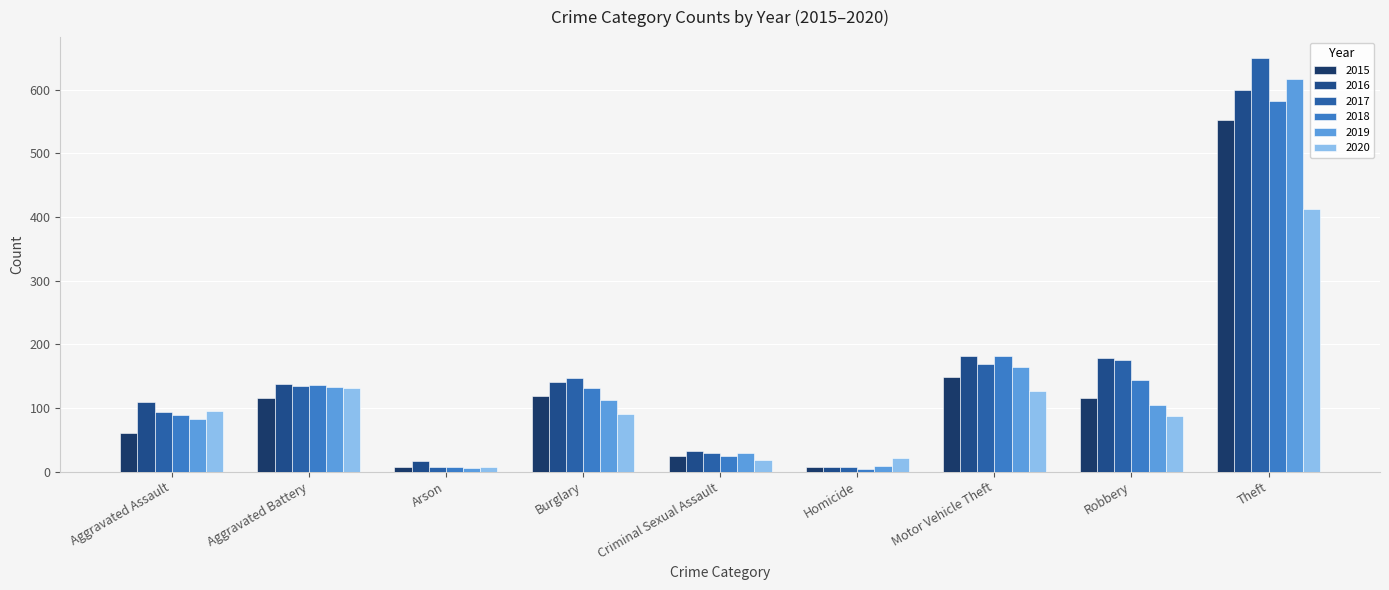

What is the value of the 2019 bar at the 4th from the left?

113